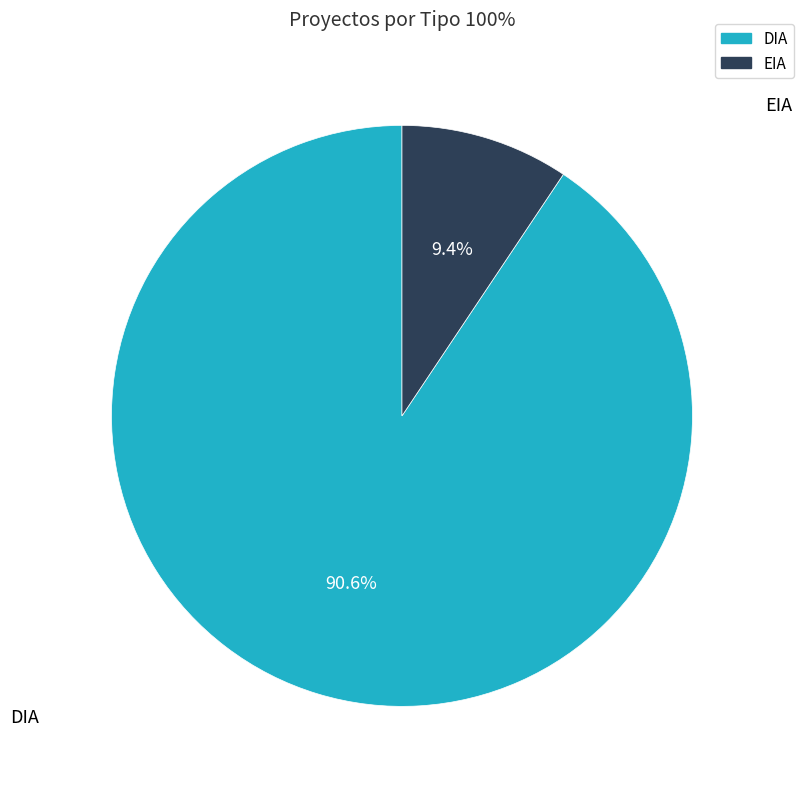

What percentage do DIA and EIA together represent?

100.0%